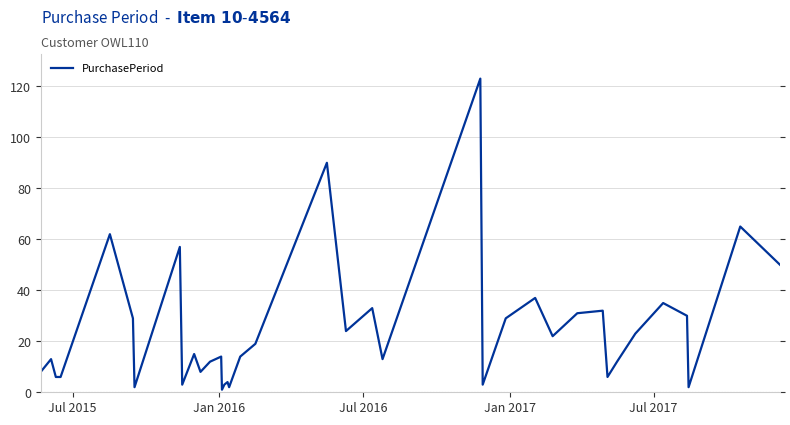

What is the greatest value displayed?

123